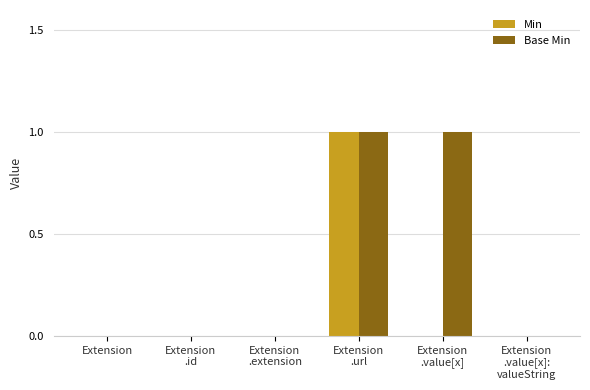

Does the chart contain stacked bars?

No